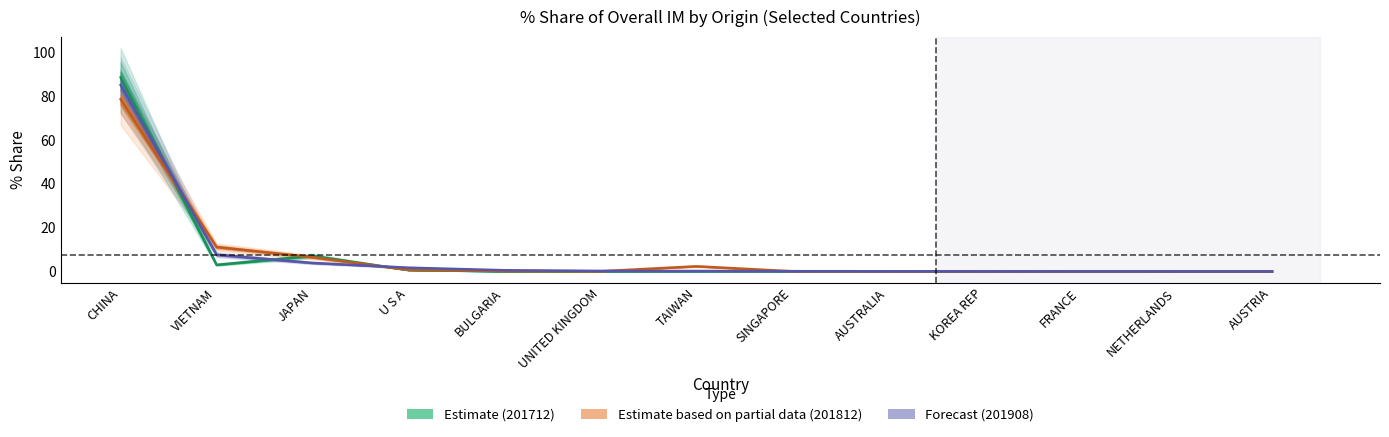

Which series has the largest total across all categories?

201712_pct_share